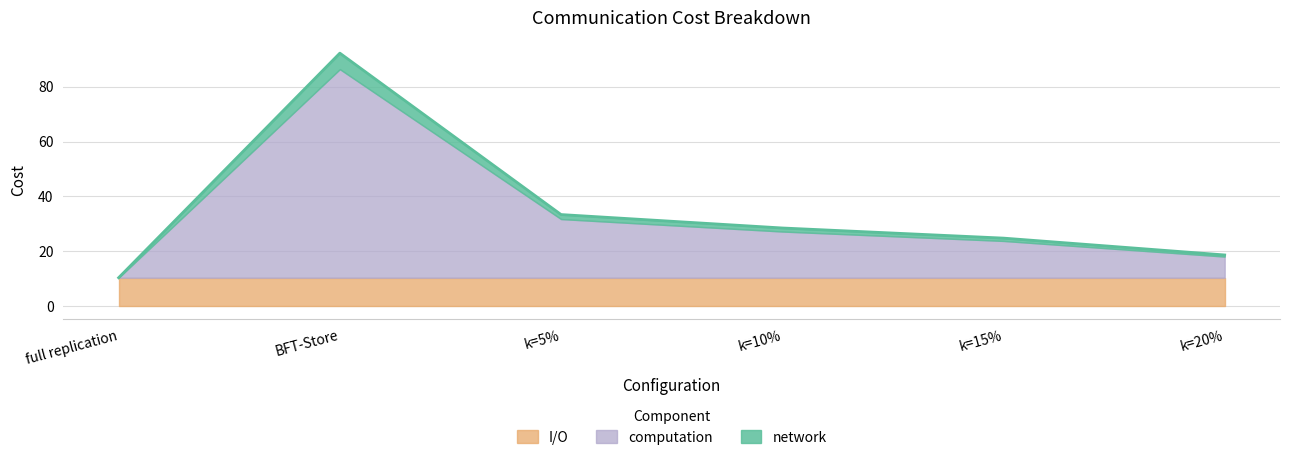

What is the sum of all computation values?

135.1